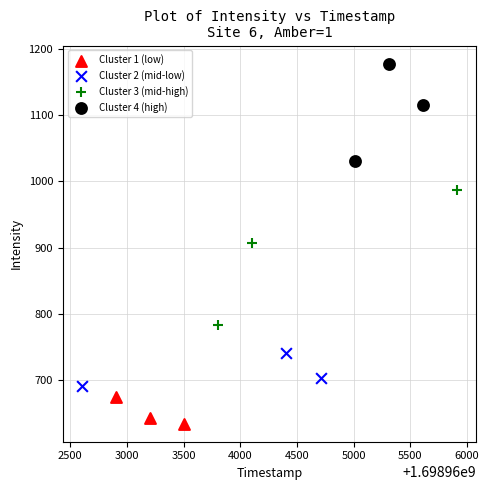

What are all the series names shown in the legend?

Cluster 1 (low), Cluster 2 (mid-low), Cluster 3 (mid-high), Cluster 4 (high)